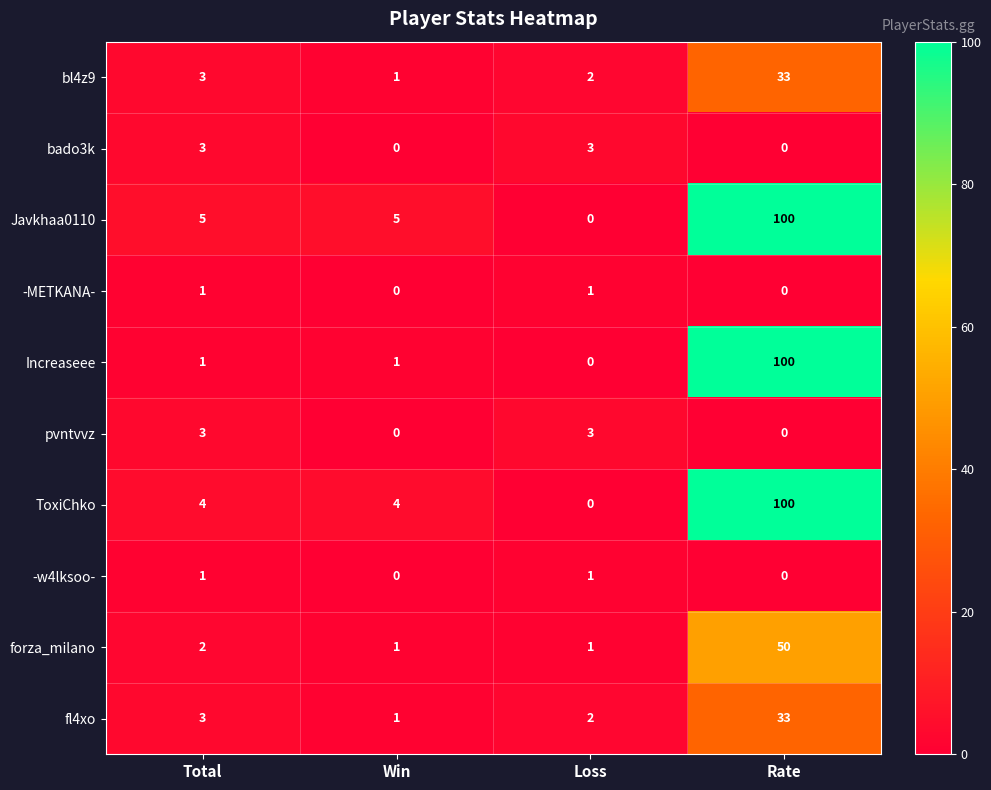

What is the difference between the maximum and second lowest values in the forza_milano series?

49